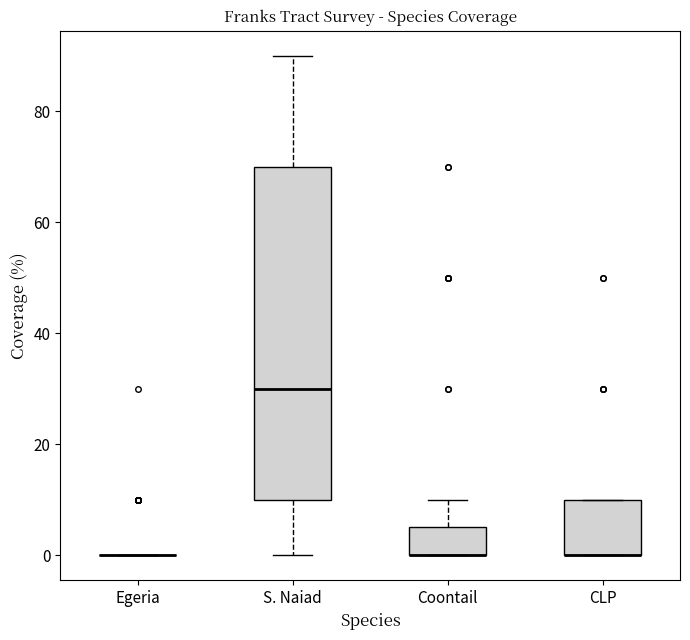

Comparing the boxes themselves (not the whiskers), which one is the tallest?

S. Naiad